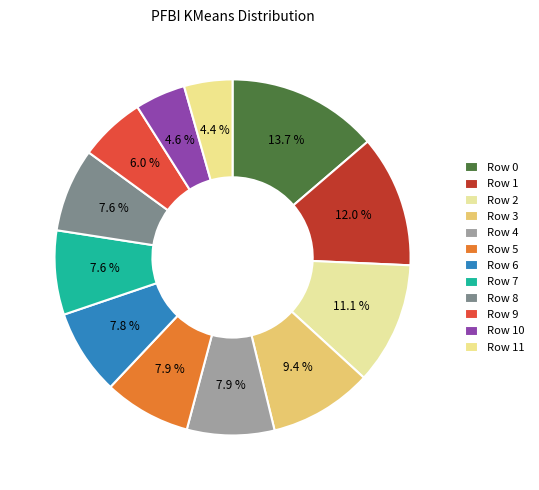

How many slices are in this pie chart?

12